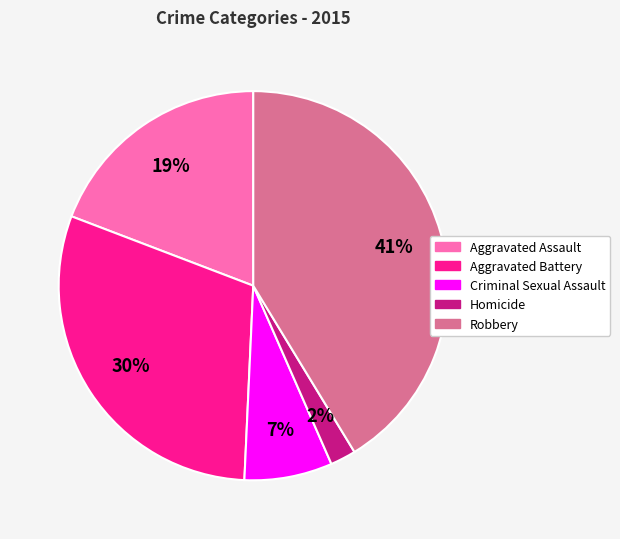

Between Aggravated Assault and Robbery, which is larger?

Robbery